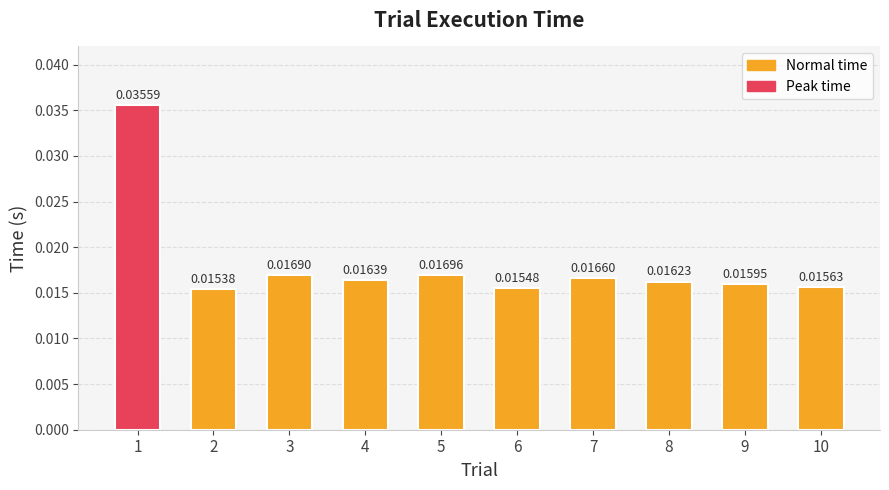

List the labels in order of value, smallest first.

2, 6, 10, 9, 8, 4, 7, 3, 5, 1